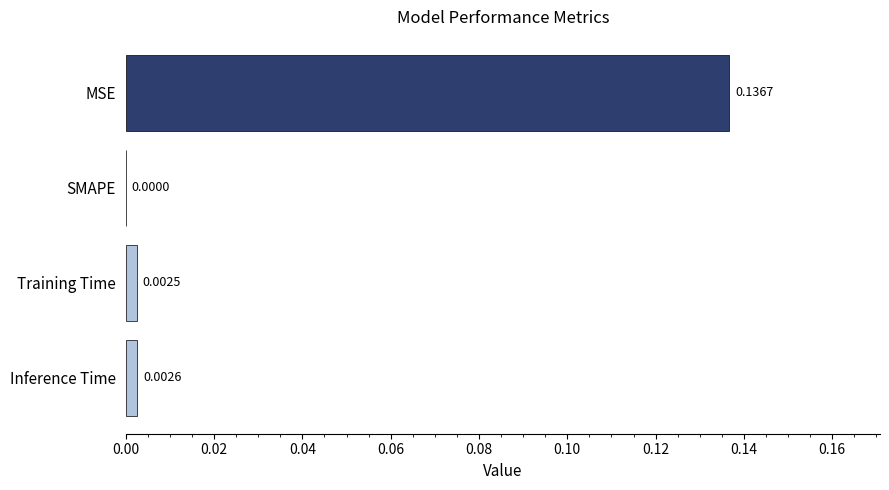

Where is the data nearest to the value 0?

SMAPE